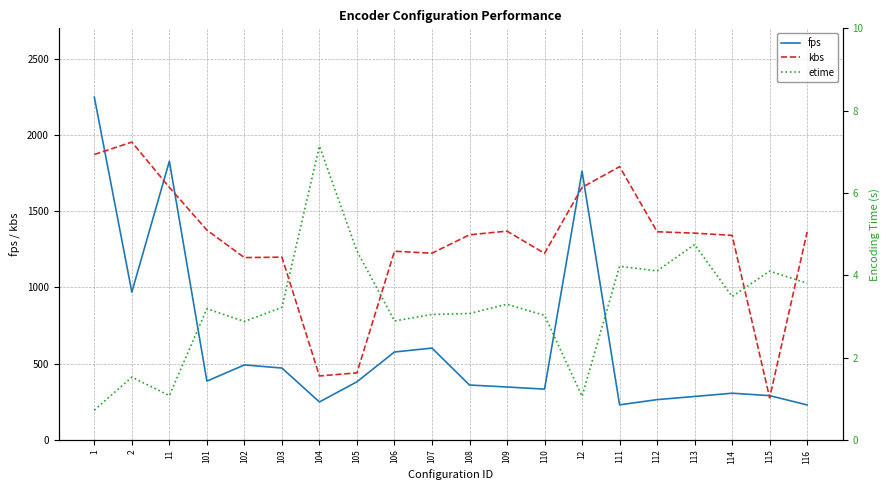

What is the sum of the kbs values at 101 and 12?

3032.7